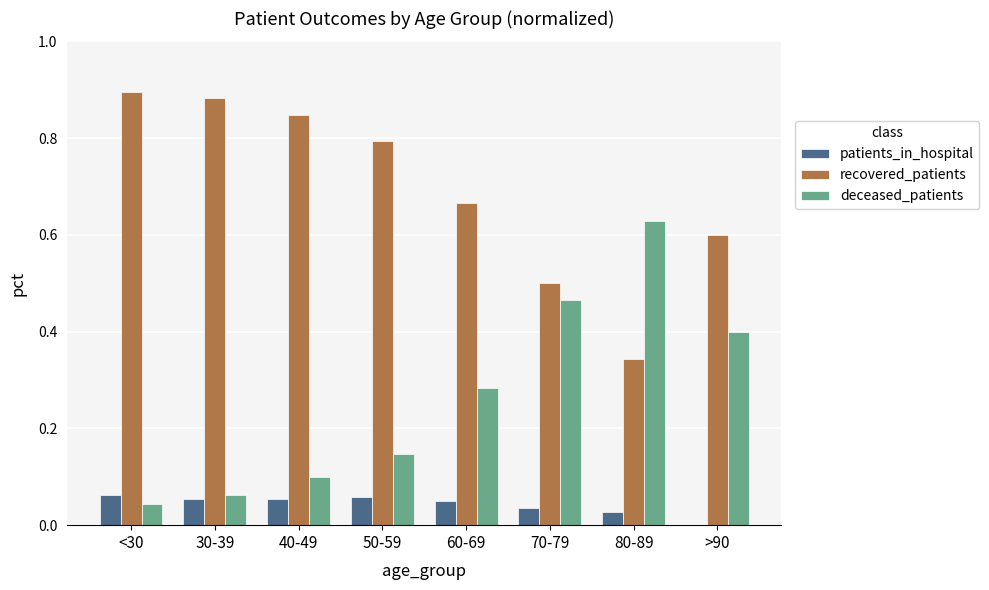

Is the value of patients_in_hospital at 40-49 greater than the value of deceased_patients at >90?

No